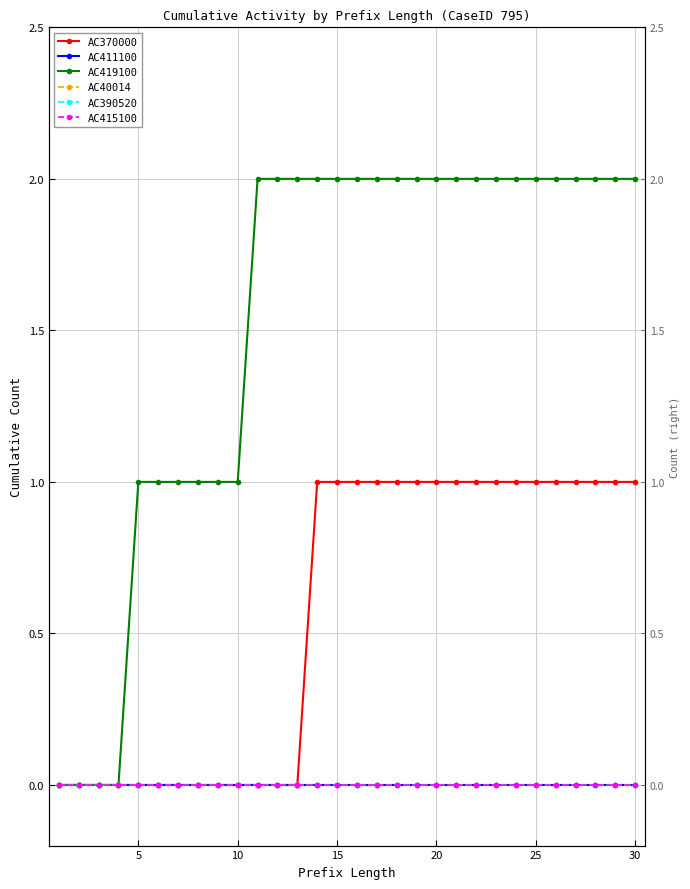

True or false: AC40014 and AC390520 intersect in this chart.

False